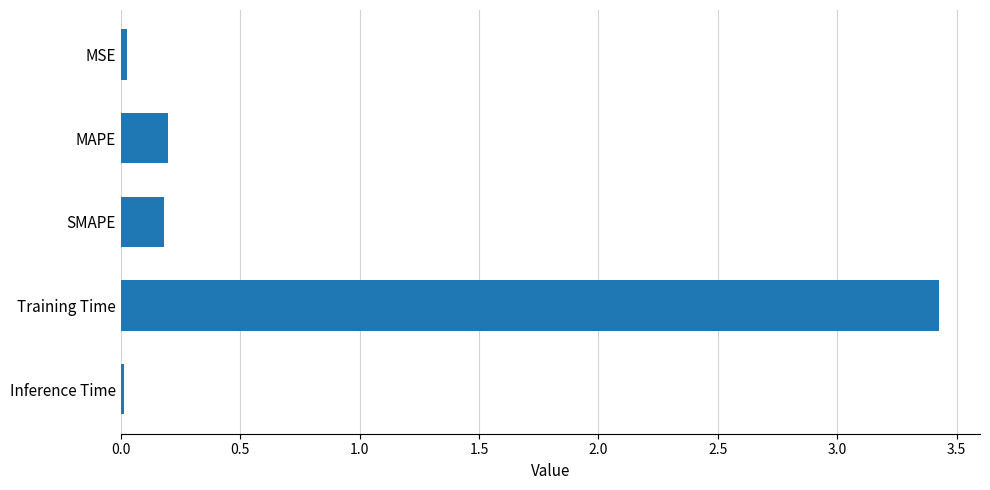

What is the difference between the maximum and minimum values?

3.4